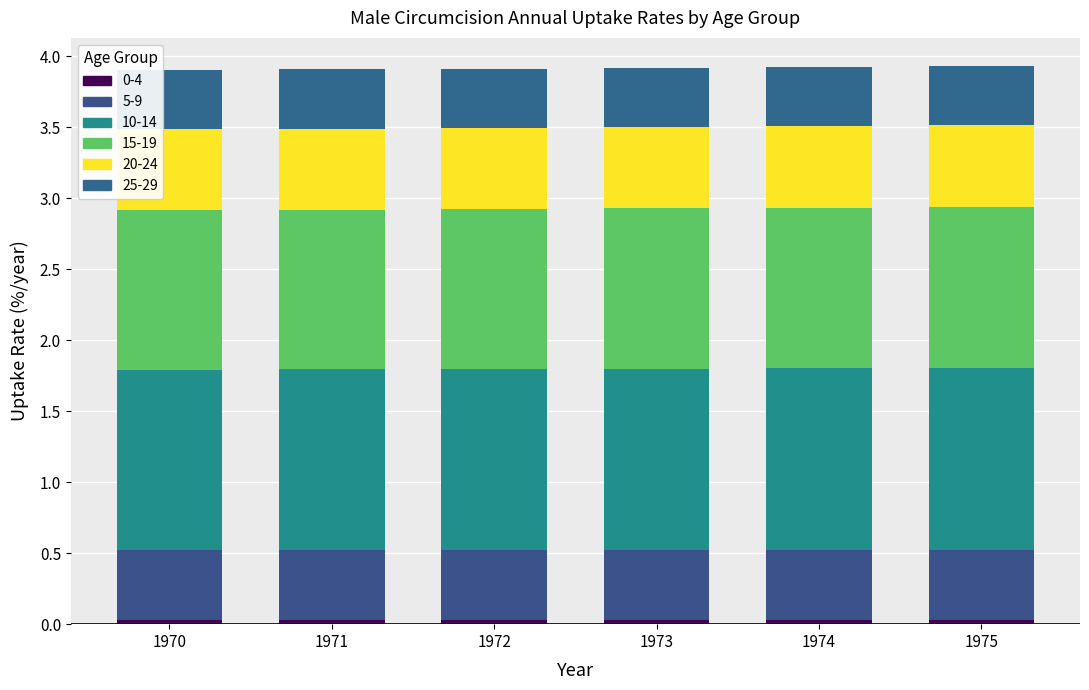

List the labels in order of 5-9 value, largest first.

1975, 1974, 1973, 1972, 1971, 1970